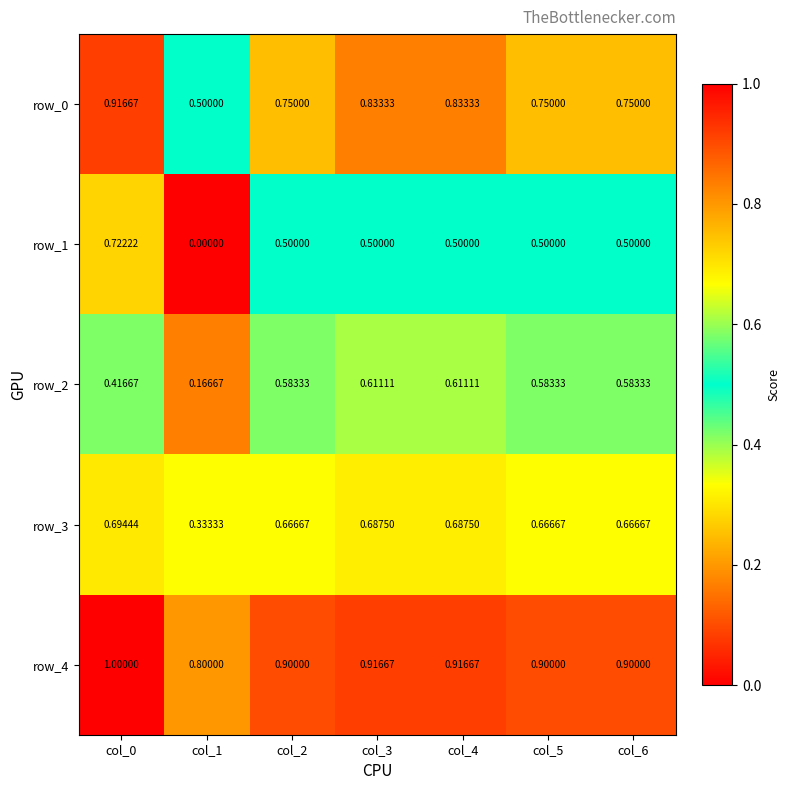

Is the value of row_0 at col_6 greater than the value of row_3 at col_0?

Yes